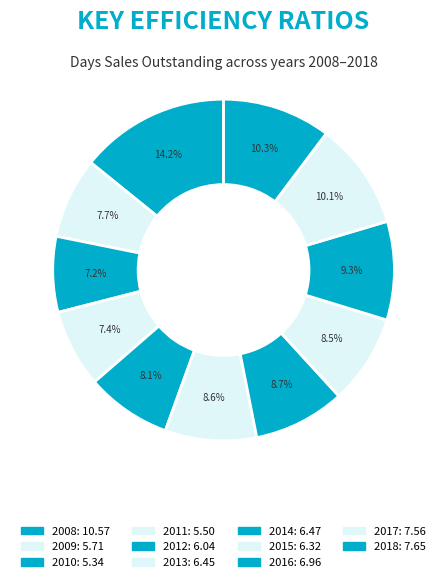

Count the number of slices in the pie.

11